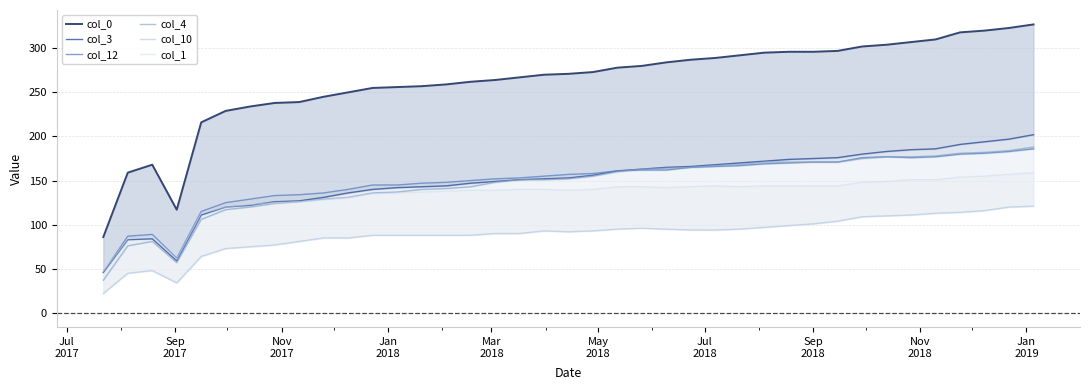

Does the chart display data point markers on the line(s)?

No